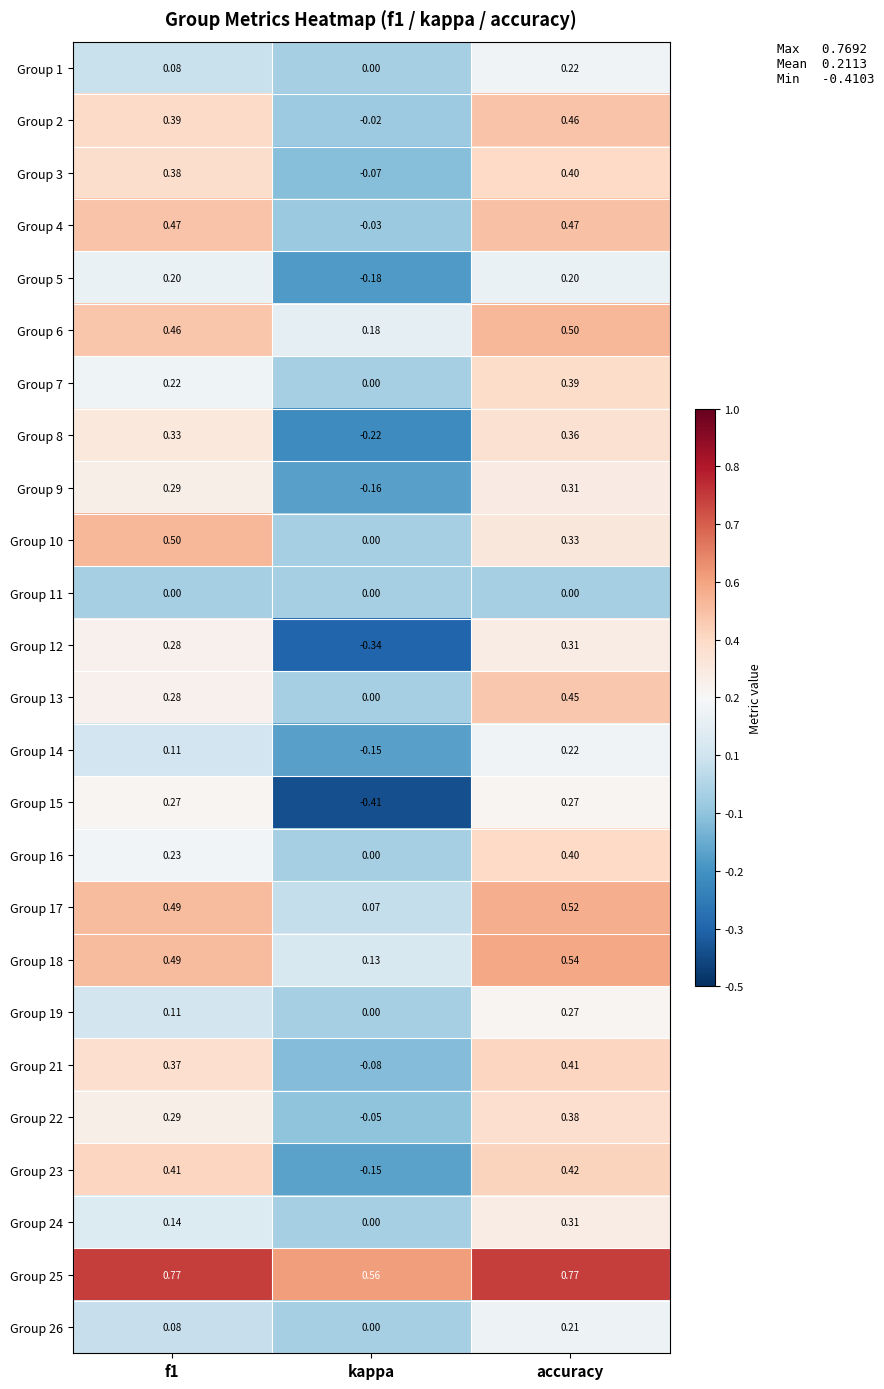

At which label is Group 5 closest to 0?

kappa